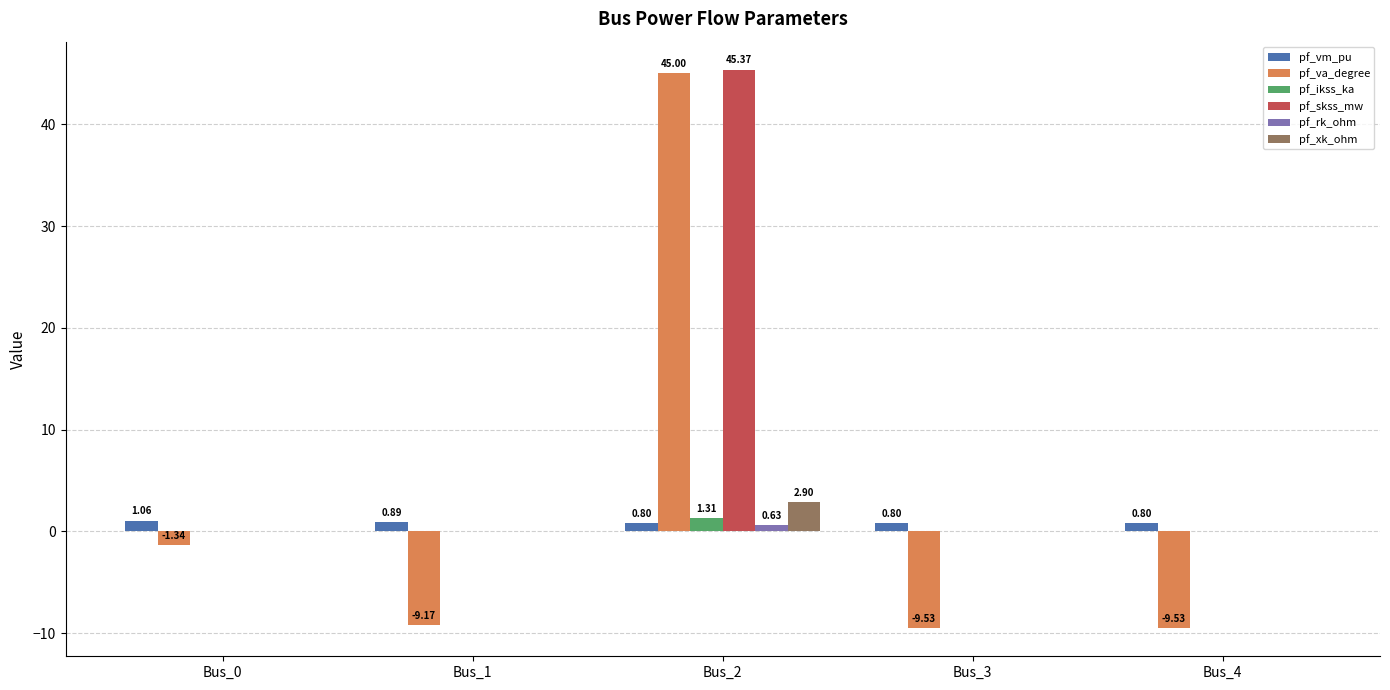

Between Bus_1 and Bus_2, which series saw the biggest shift?

pf_va_degree